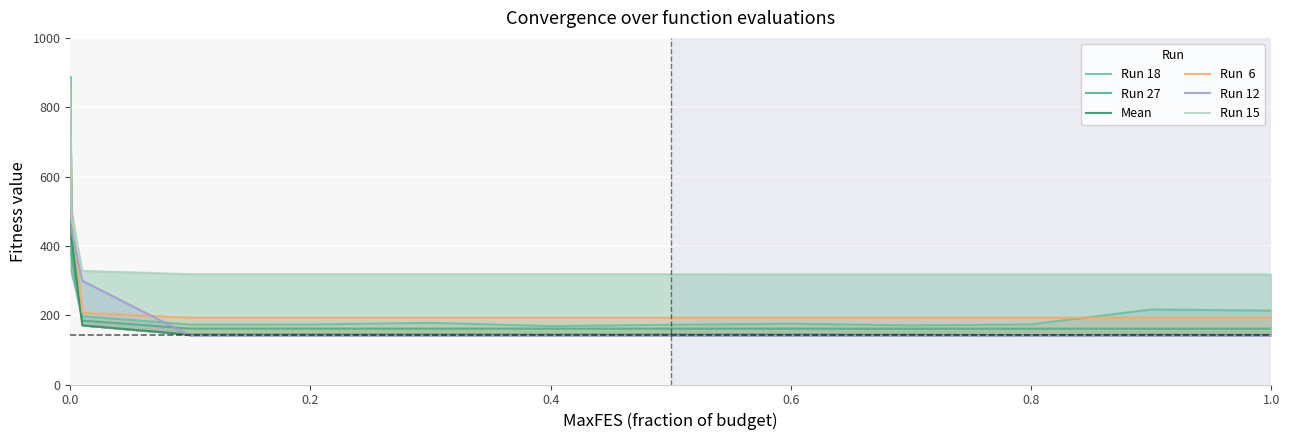

What is the label of the 3rd point from the left?

0.4